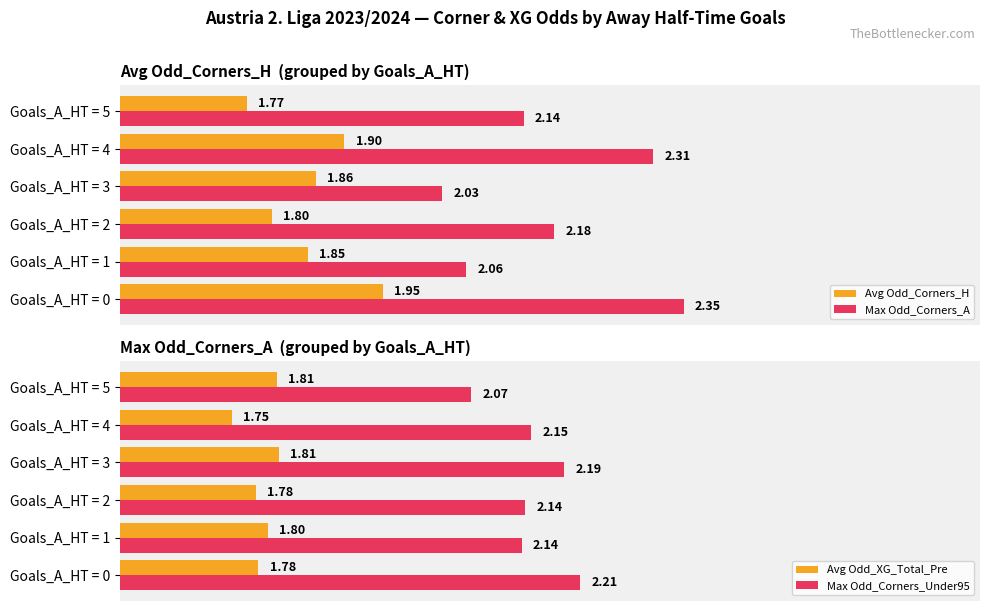

Which series has the largest total across all categories?

Max Odd_Corners_A